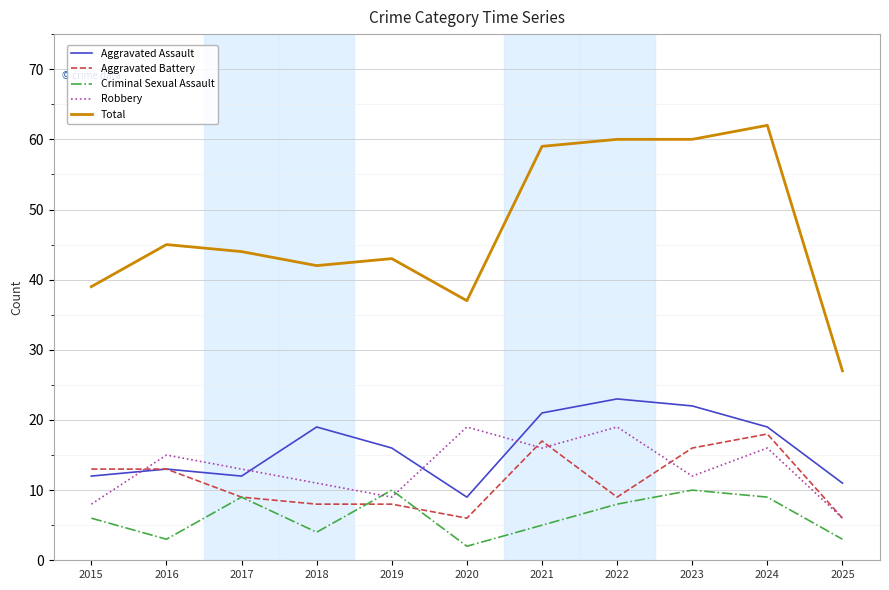

What are all the series names shown in the legend?

Aggravated Assault, Aggravated Battery, Criminal Sexual Assault, Robbery, Total